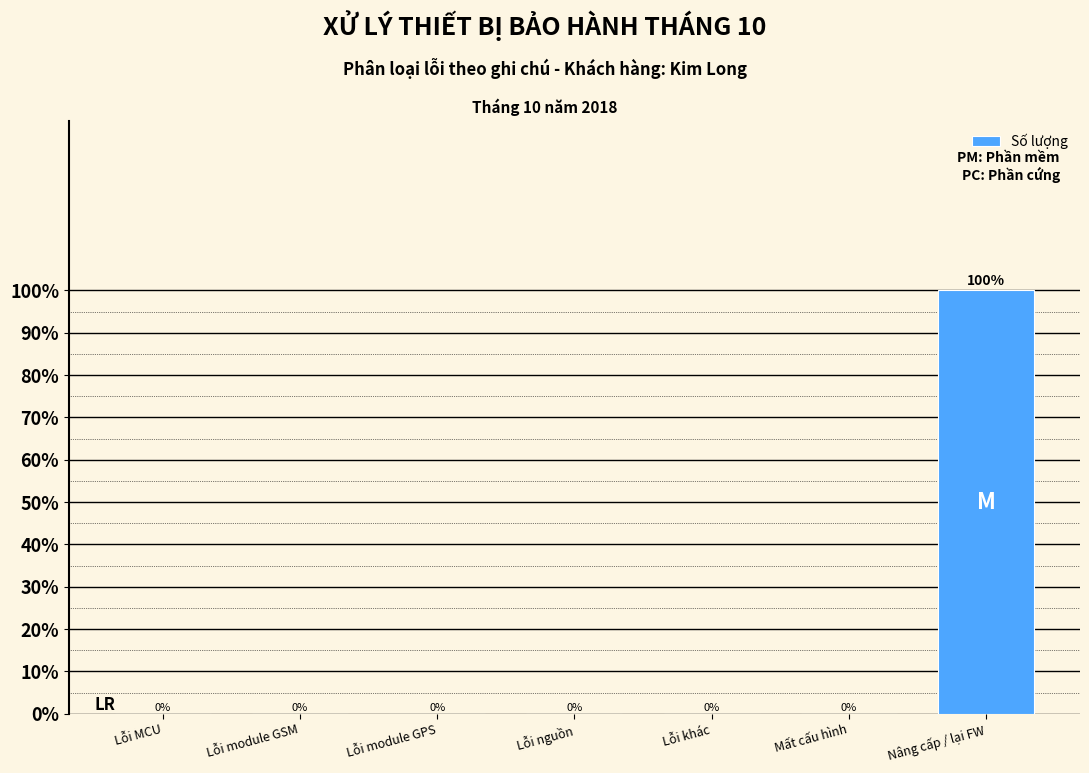

Reading left to right, what are all the values shown in this chart?

Lỗi MCU=0	Lỗi module GSM=0	Lỗi module GPS=0	Lỗi nguồn=0	Lỗi khác=0	Mất cấu hình=0	Nâng cấp / lại FW=100